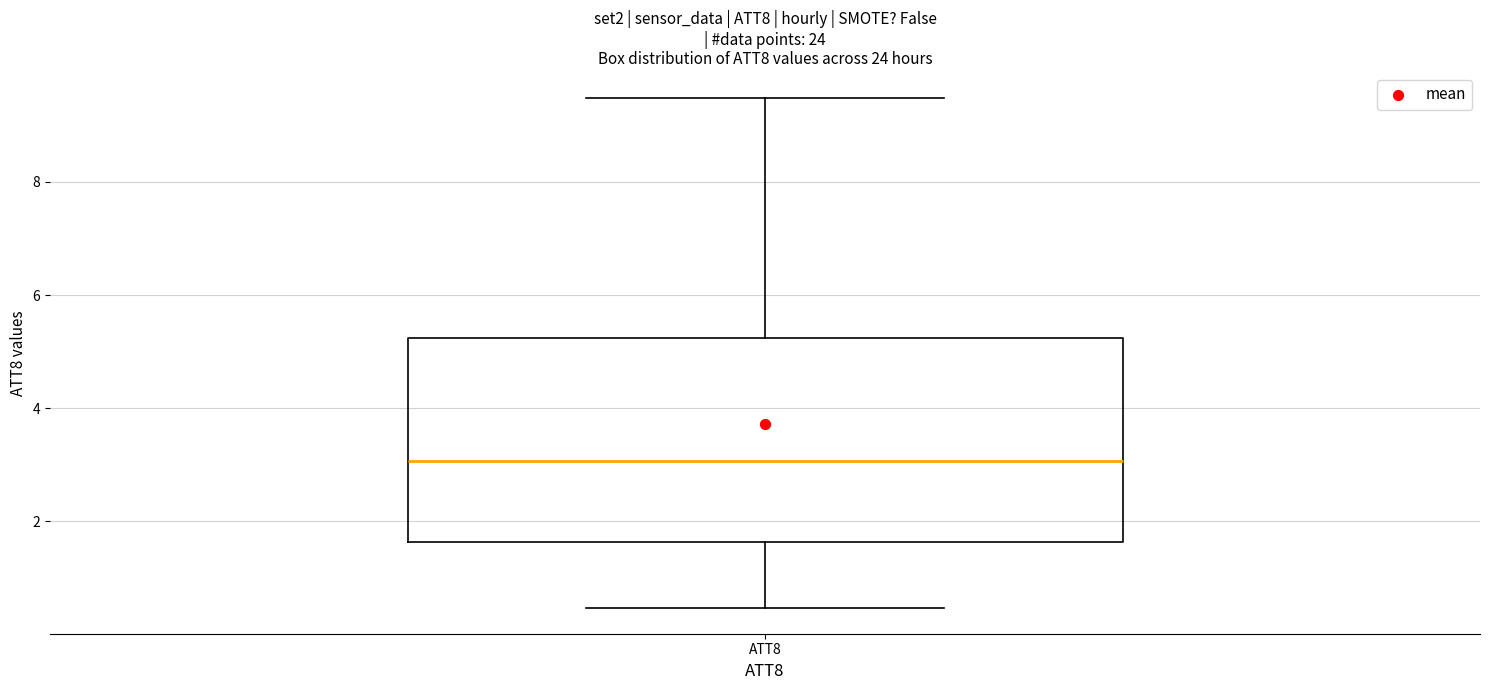

Read this box plot against the y-axis: the position of the median line, the range covered by the box, and the ends of both whiskers. The values are not printed on the chart, so give them approximately, as read against the axis.

median 3.0, box 1.6 to 5.2, whiskers 0.4 to 9.4